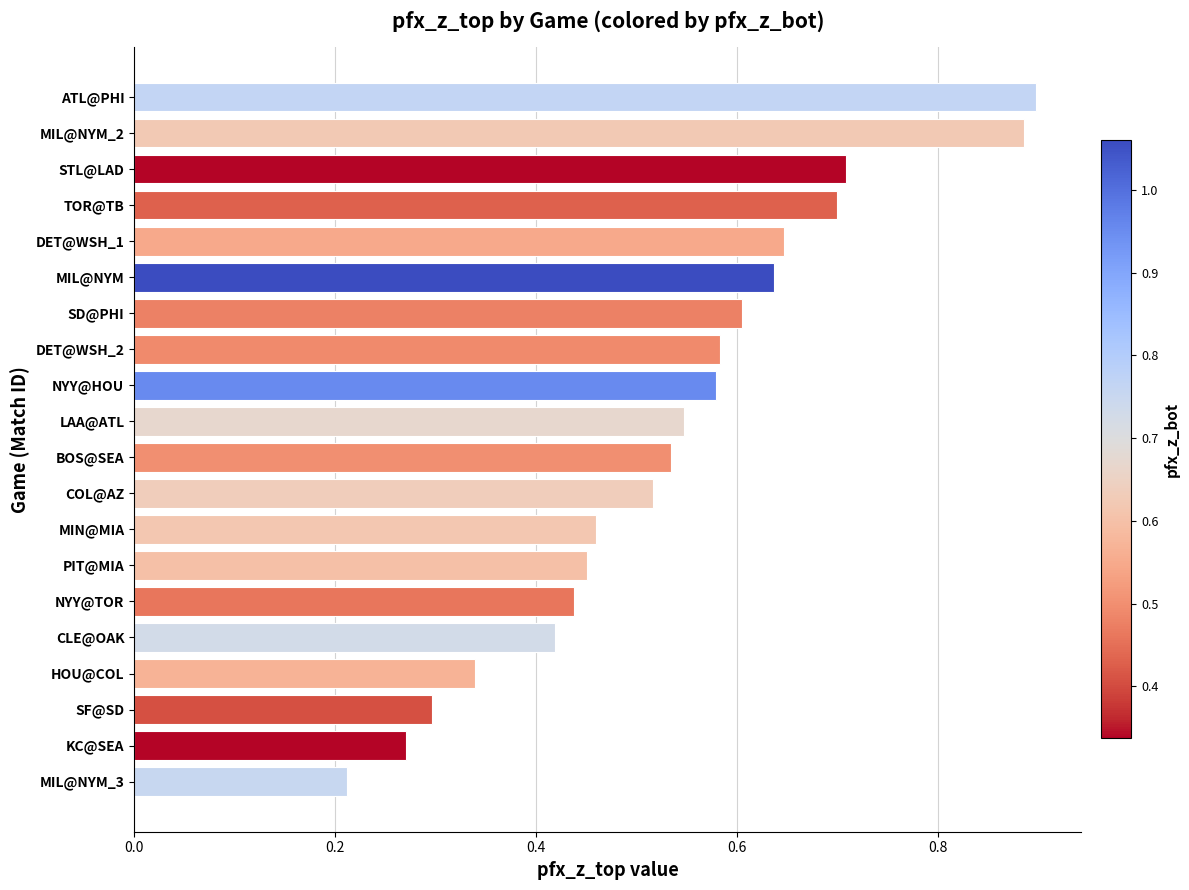

The chart shows a value of 0.8 at MIL@NYM. True or false?

False